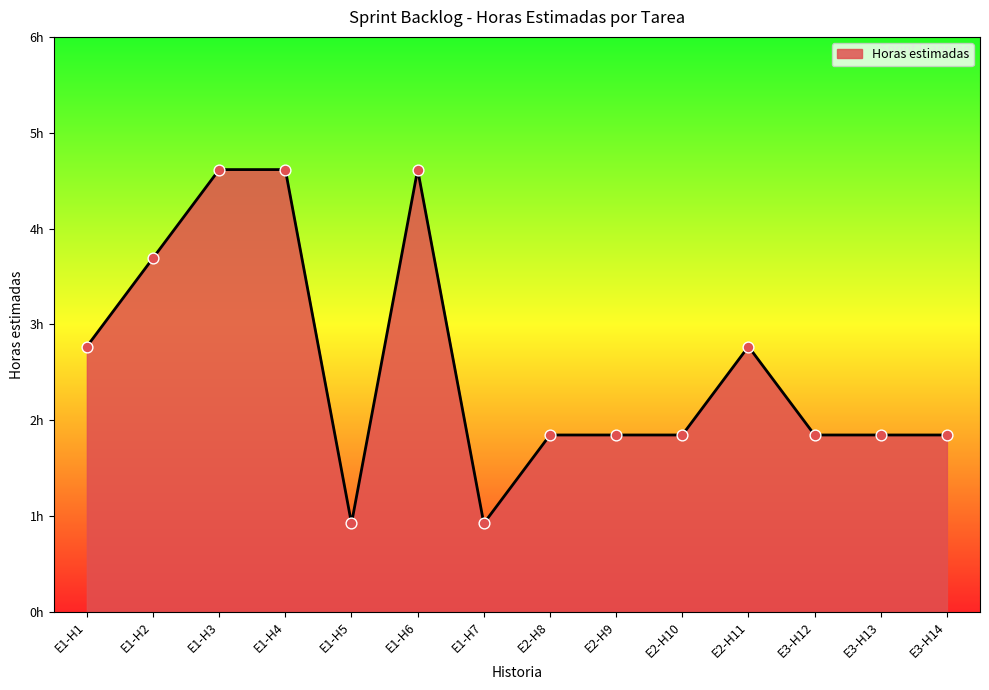

Approximately how many times larger is the value at E1-H1 compared to E1-H7?

3.0